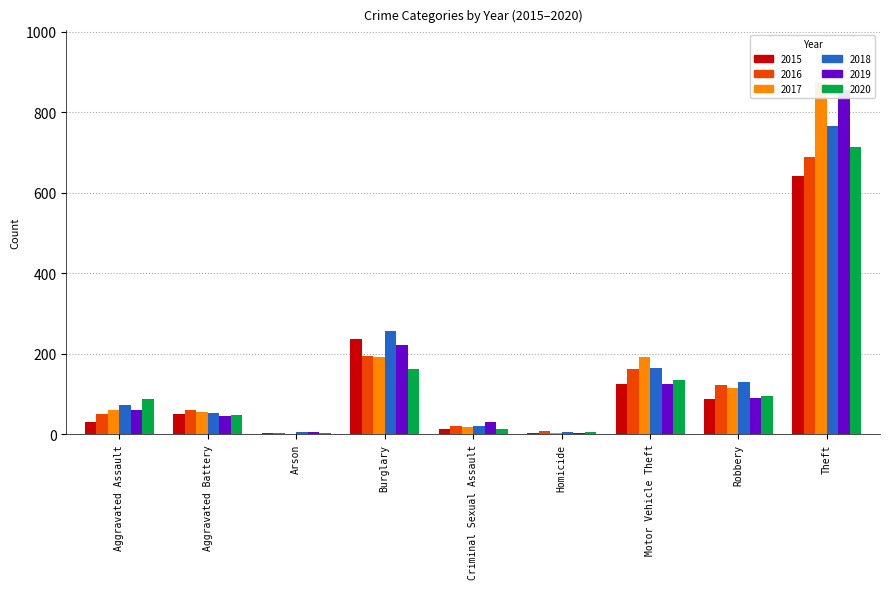

Which series has the largest total across all categories?

2017